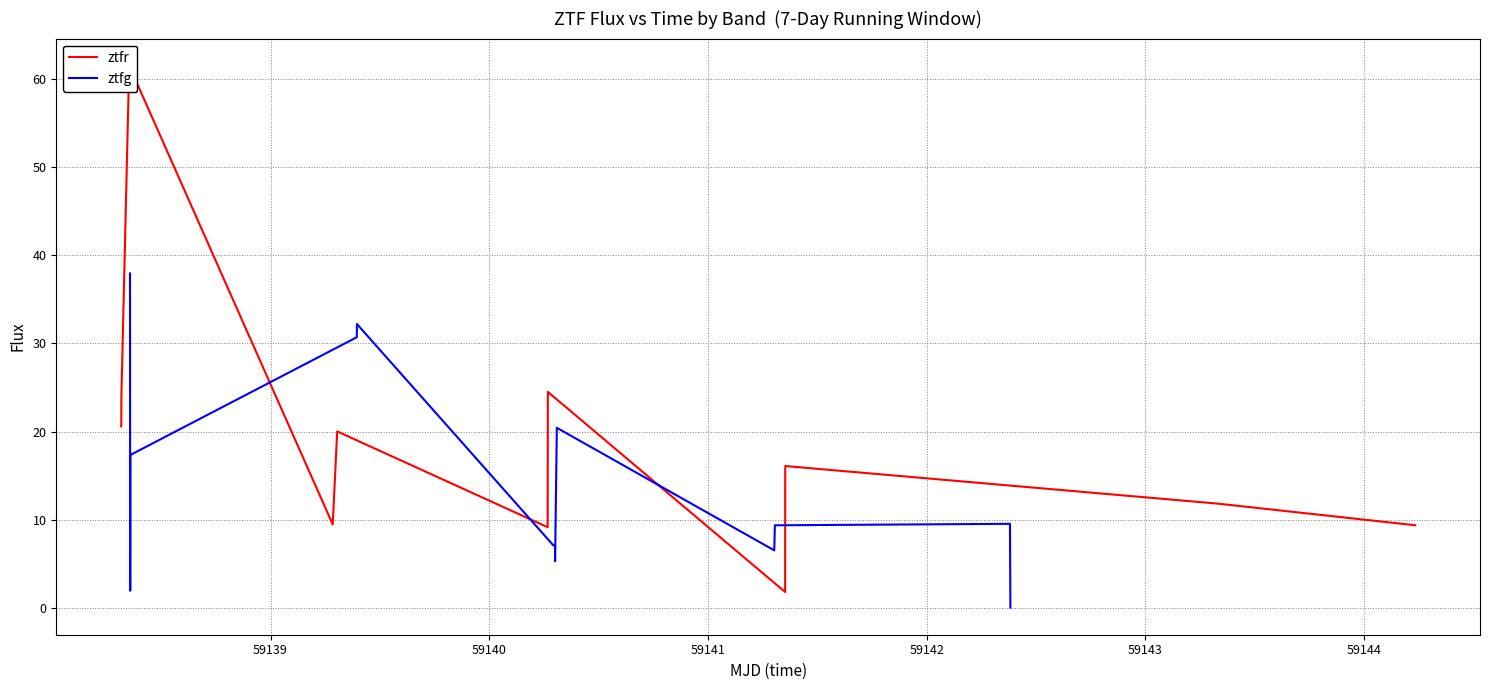

Is it true that ztfg equals 10.9 at 1?

False